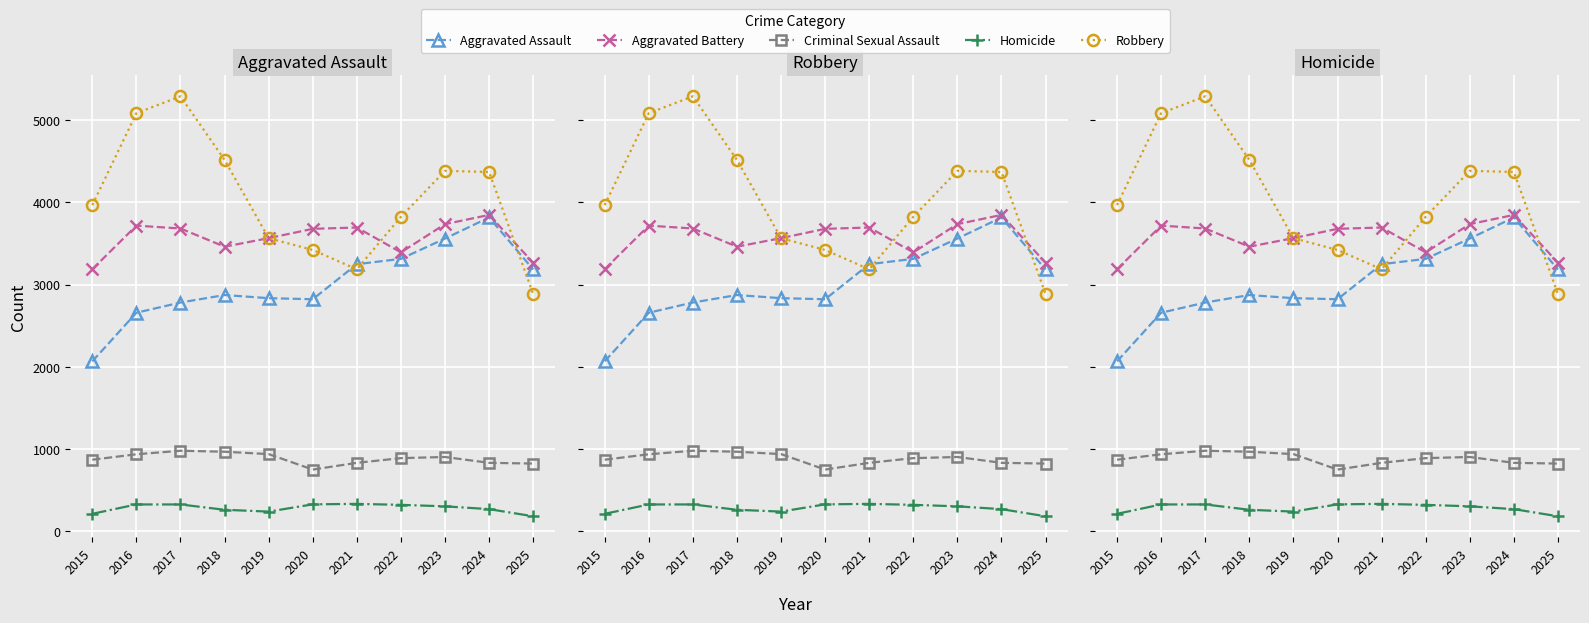

Reading right to left, what are all the values shown in this chart?

Aggravated Assault: 2025=3185	2024=3817	2023=3561	2022=3314	2021=3249	2020=2823	2019=2836	2018=2874	2017=2783	2016=2659	2015=2068
Aggravated Battery: 2025=3267	2024=3848	2023=3736	2022=3393	2021=3695	2020=3679	2019=3566	2018=3462	2017=3683	2016=3718	2015=3188
Criminal Sexual Assault: 2025=825	2024=834	2023=905	2022=891	2021=834	2020=752	2019=940	2018=969	2017=981	2016=938	2015=872
Homicide: 2025=184	2024=271	2023=305	2022=323	2021=335	2020=329	2019=241	2018=263	2017=328	2016=328	2015=214
Robbery: 2025=2888	2024=4370	2023=4384	2022=3825	2021=3187	2020=3422	2019=3565	2018=4517	2017=5290	2016=5085	2015=3968